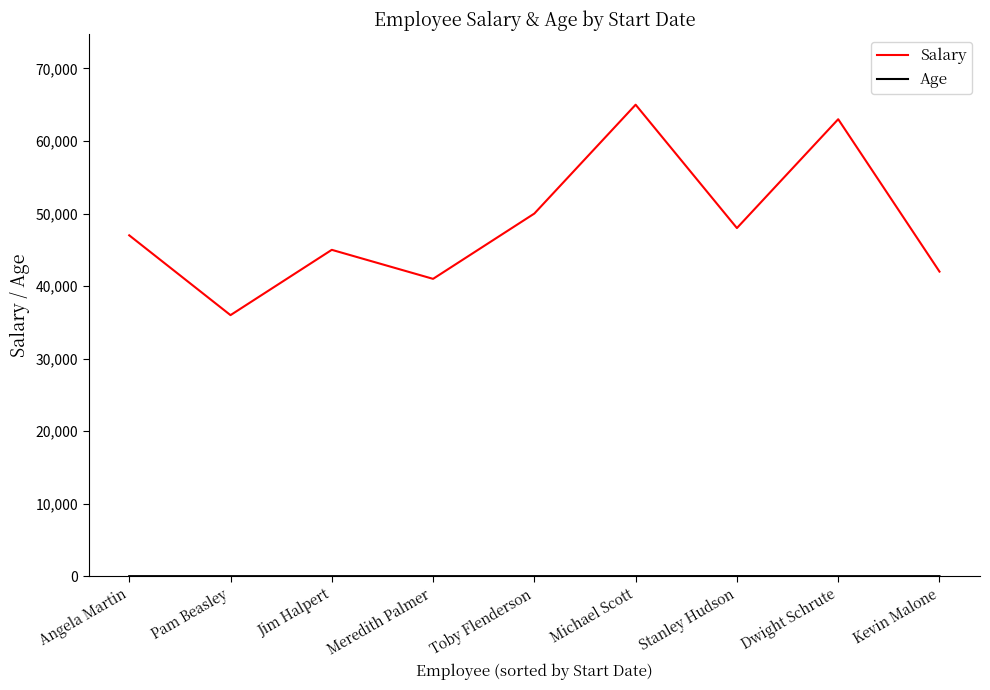

Which series has the largest total across all categories?

Salary